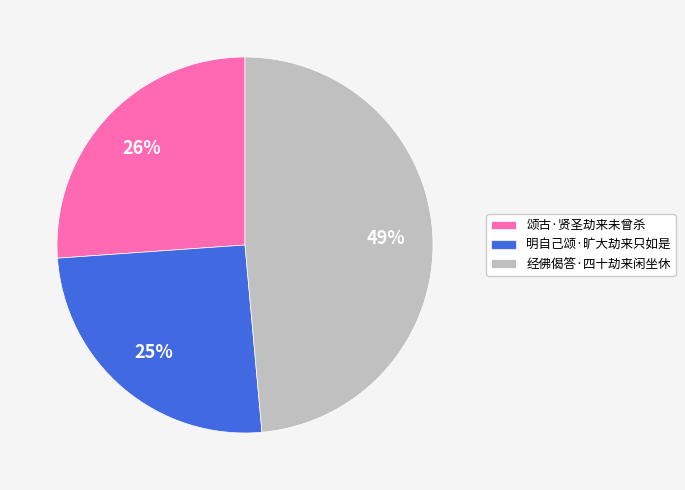

To the nearest percent, what is the difference between the 明自己颂·旷大劫来只如是 and 颂古·贤圣劫来未曾杀 slice percentages?

1%